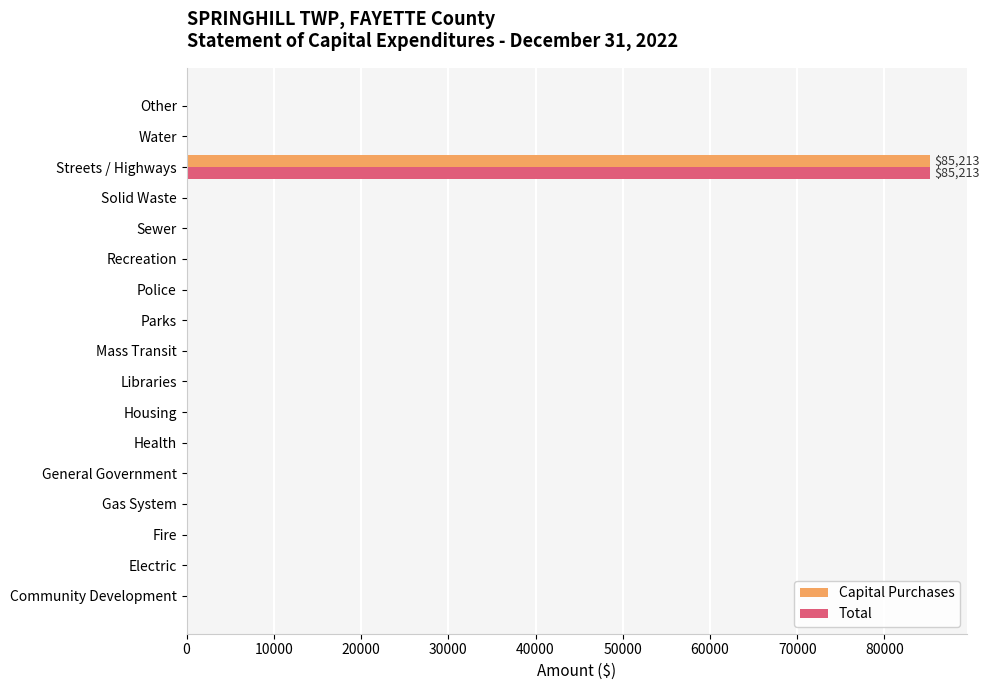

The Total series shows -28846 at Health. True or false?

False